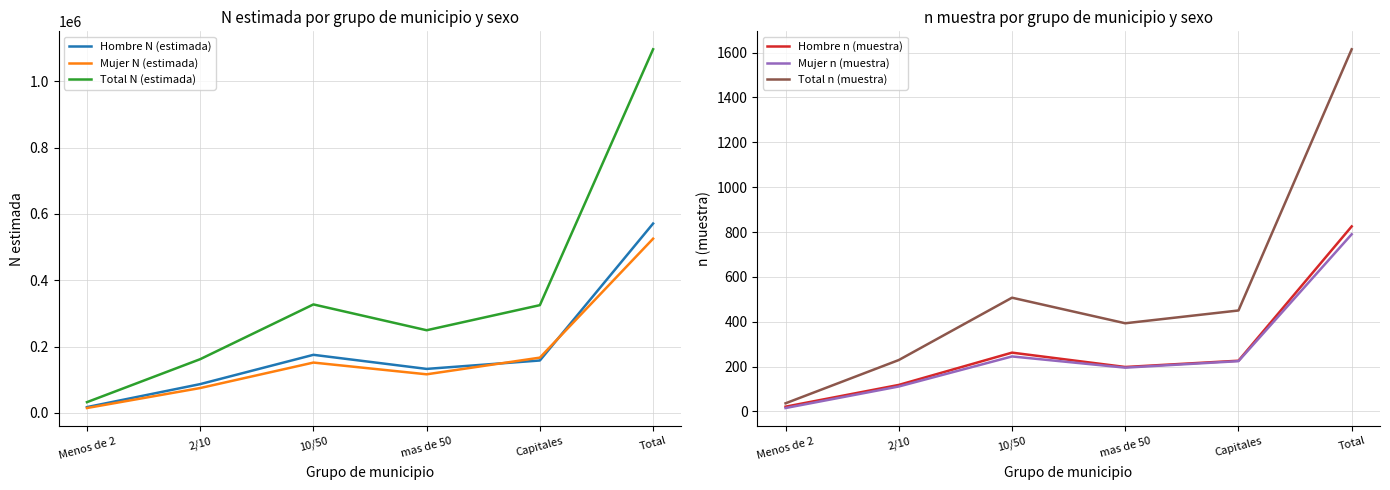

Is this an area chart (filled region under the line)?

No